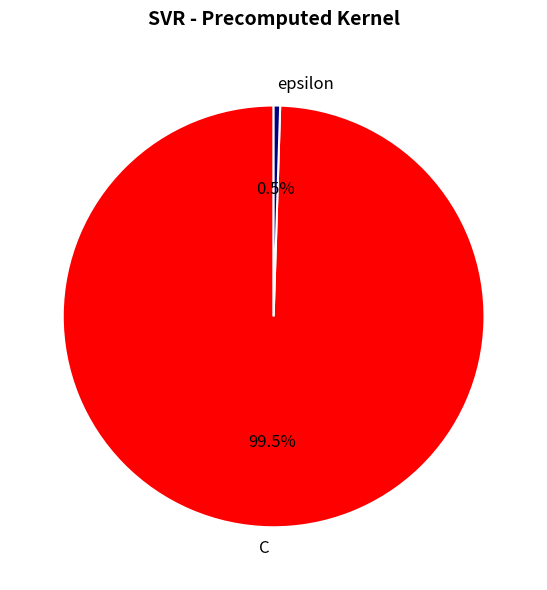

Does epsilon represent more than half of the total?

No